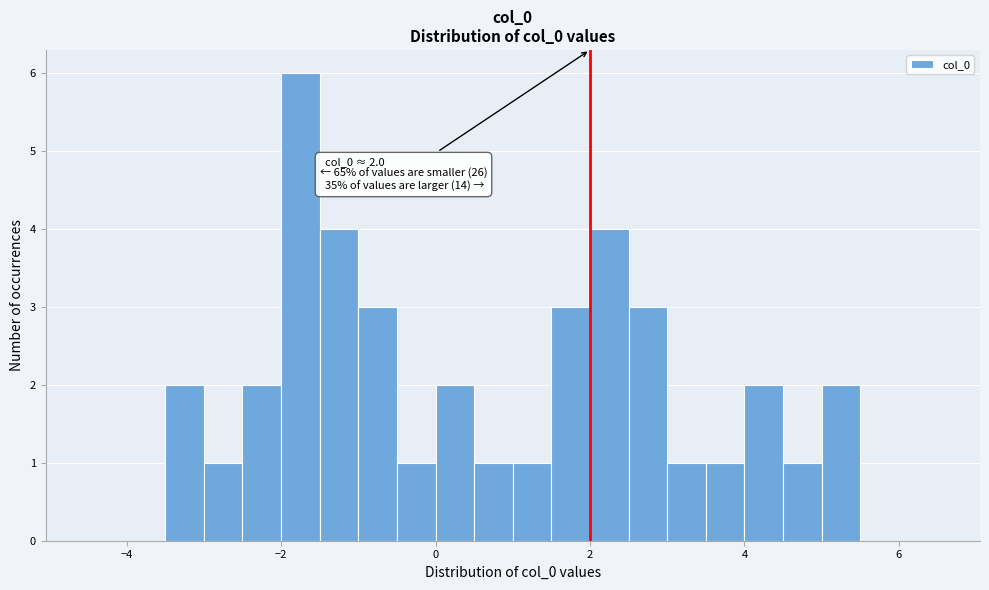

Read against the x-axis, roughly where is the centre of the tallest bar?

-1.8